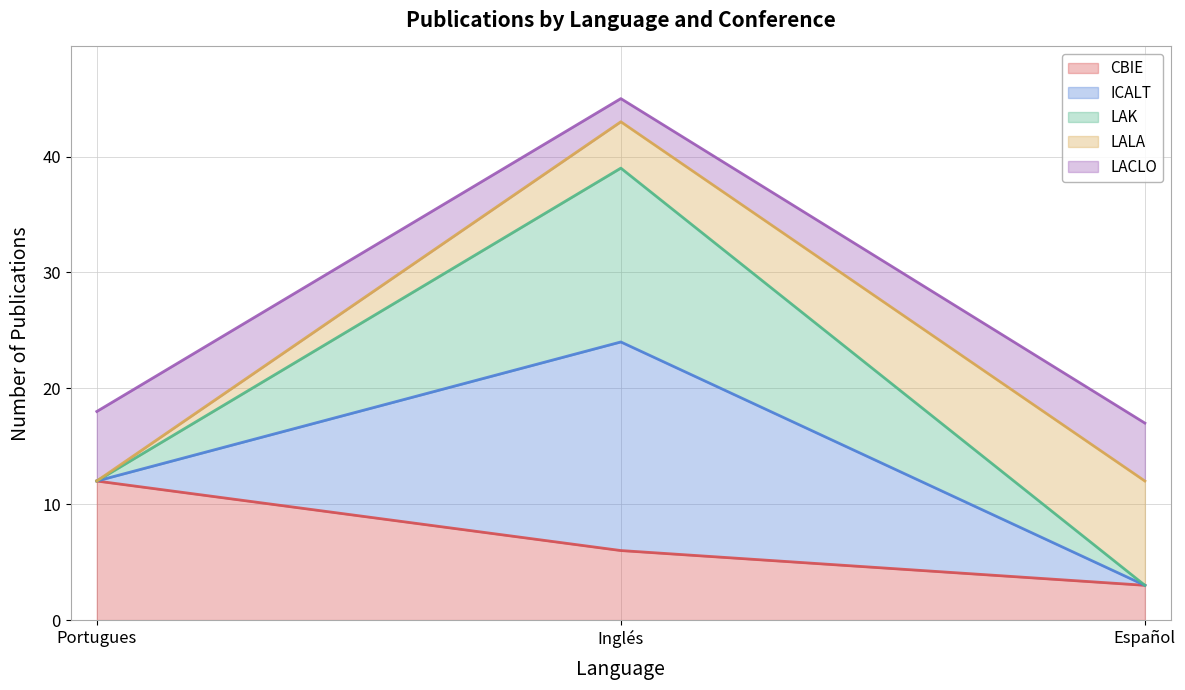

What is the spread (max minus min) of values at Español?

14